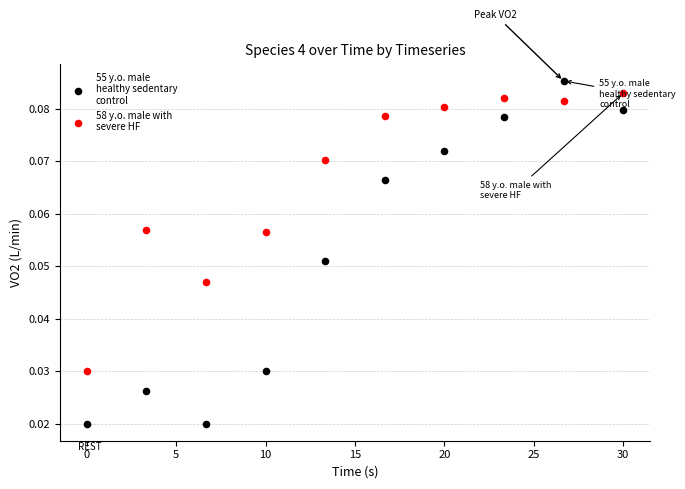

Across all data points, what is the range of X values (max minus min)?

30.0